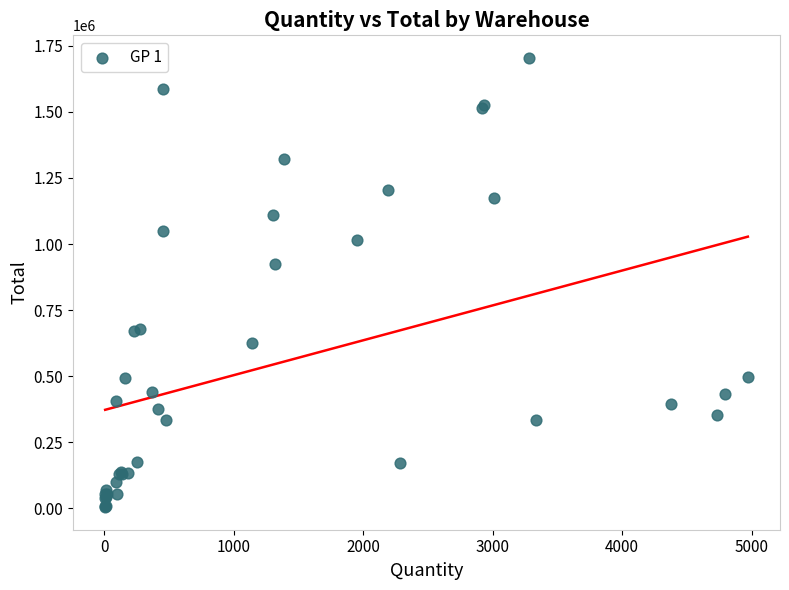

What Y value in the scatter plot is closest to 854480?

924000